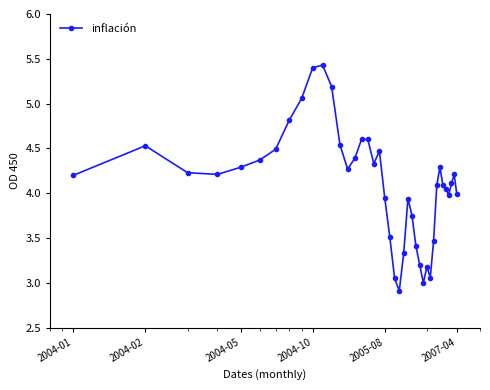

What is the value of the 11th point from the left?

5.4